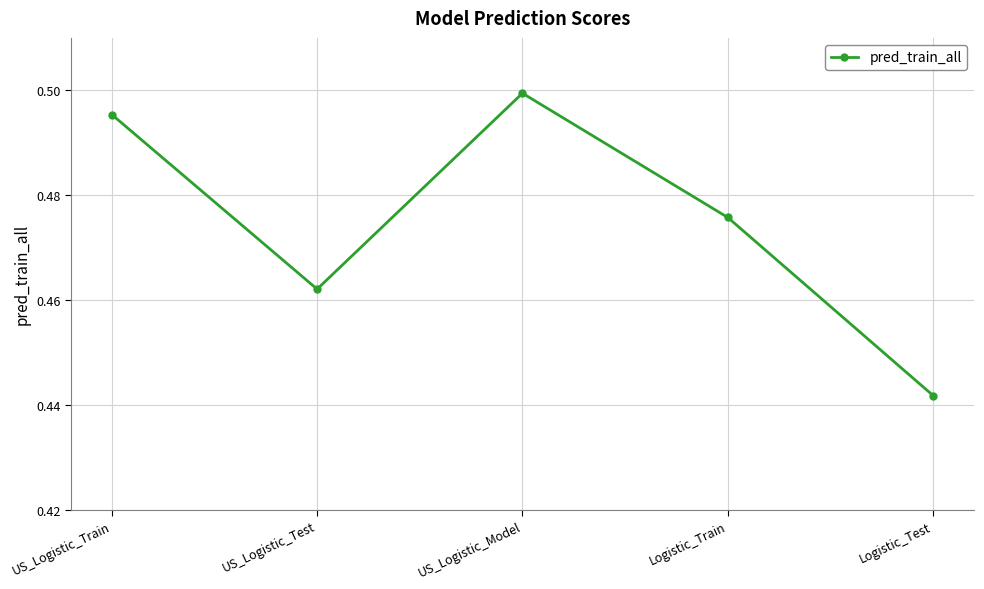

Where is the first local minimum?

US_Logistic_Test